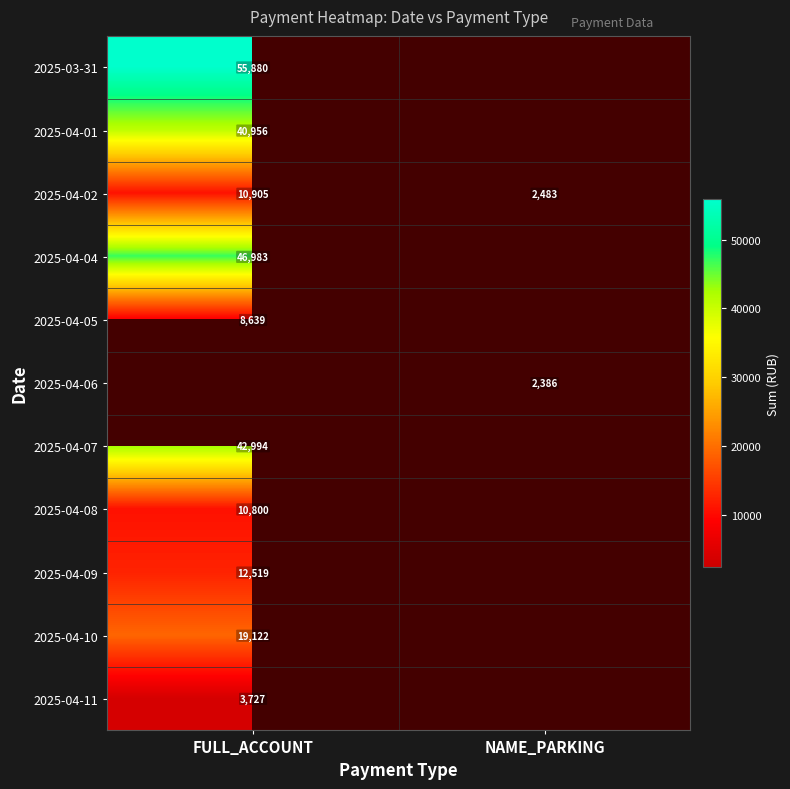

List the labels in order of 2025-04-02 value, largest first.

FULL_ACCOUNT, NAME_PARKING